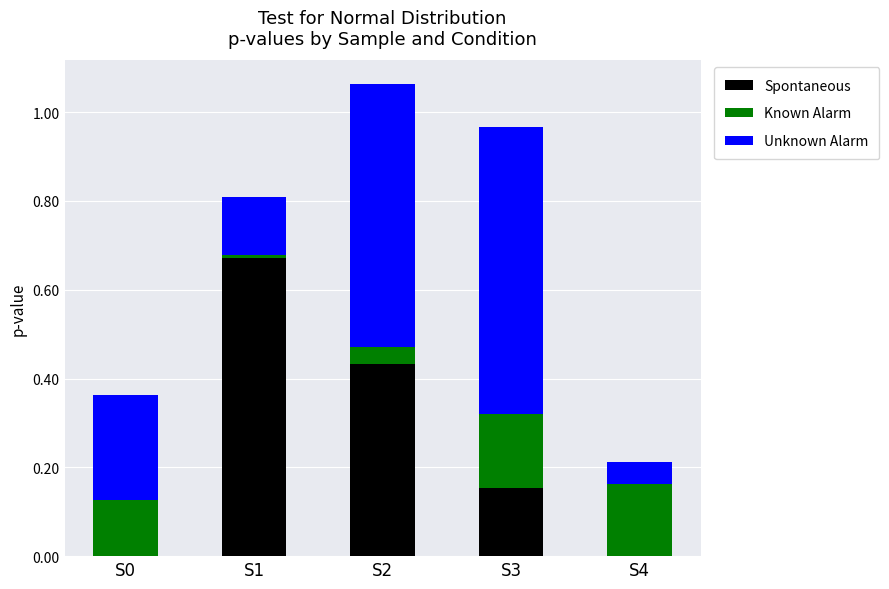

The Spontaneous series shows 0.2 at S2. True or false?

False